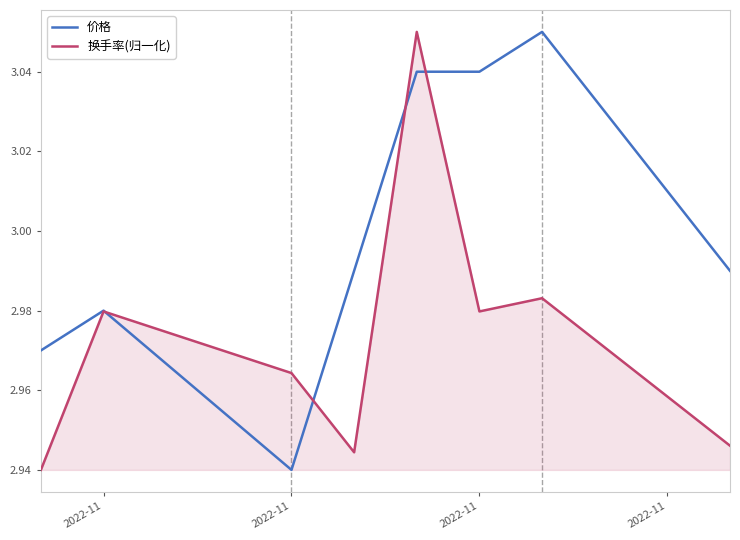

What is the sum of all 价格 values?

24.0